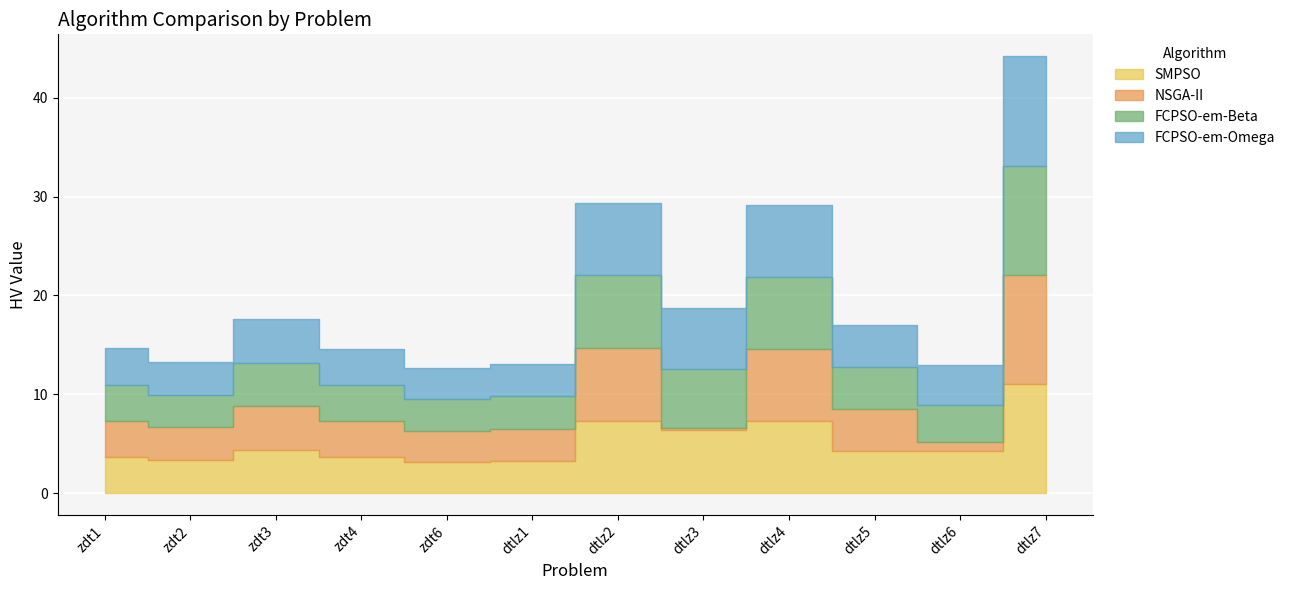

Where is NSGA-II nearest to the value 5?

zdt3